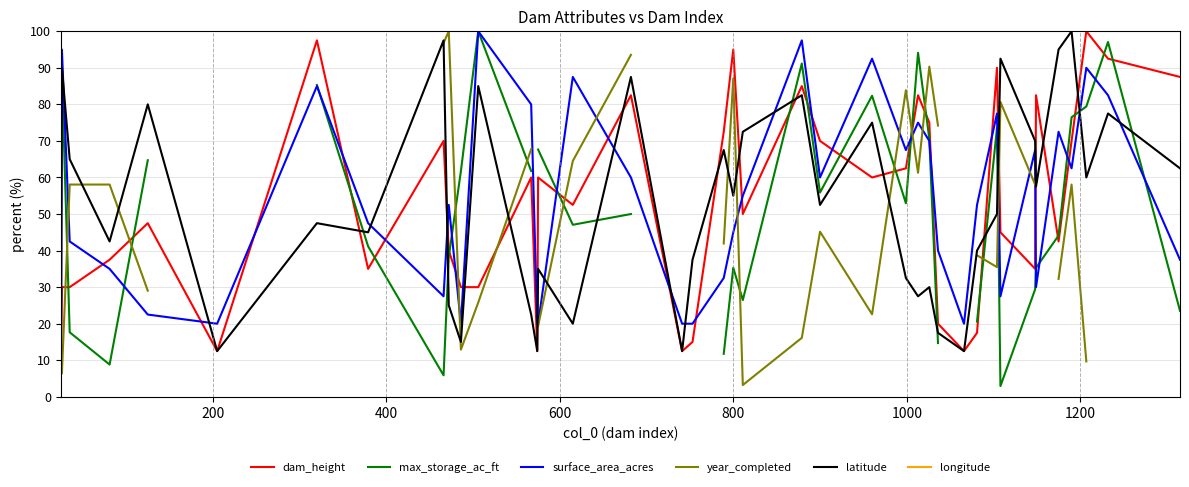

How many times do dam_height and surface_area_acres cross each other?

23